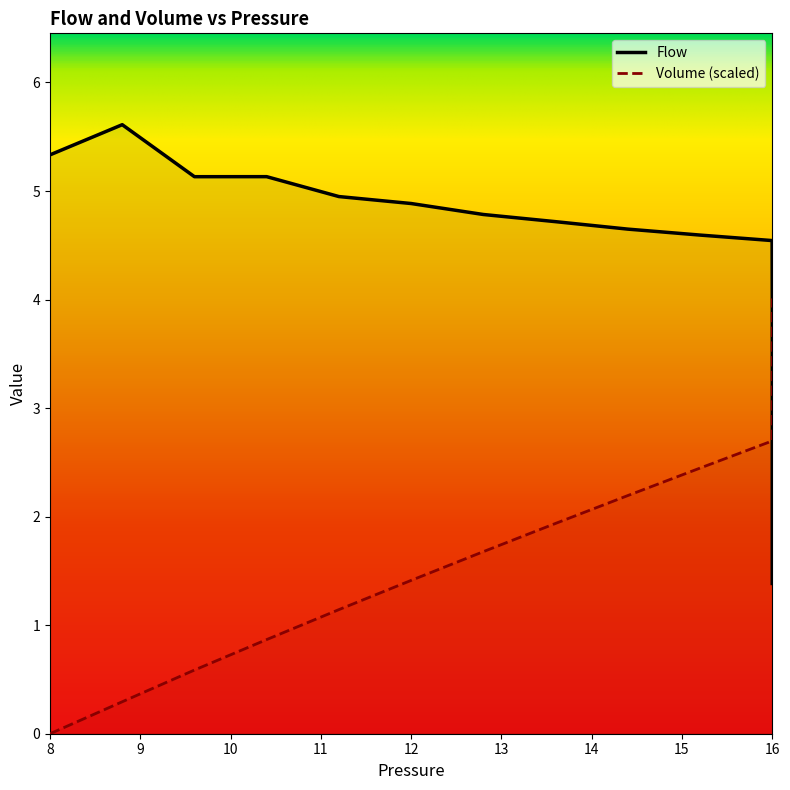

What is the sum of all Volume values?

47.2